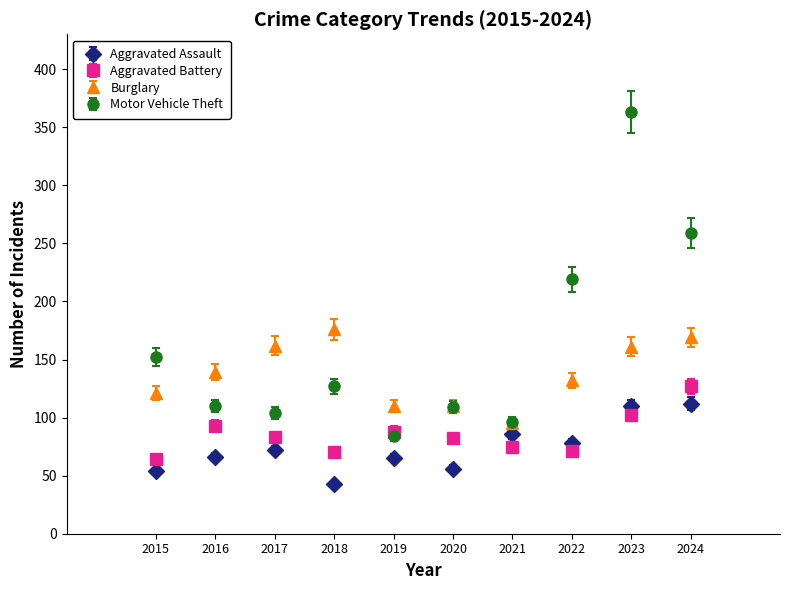

Which series has the widest spread of values?

Motor Vehicle Theft